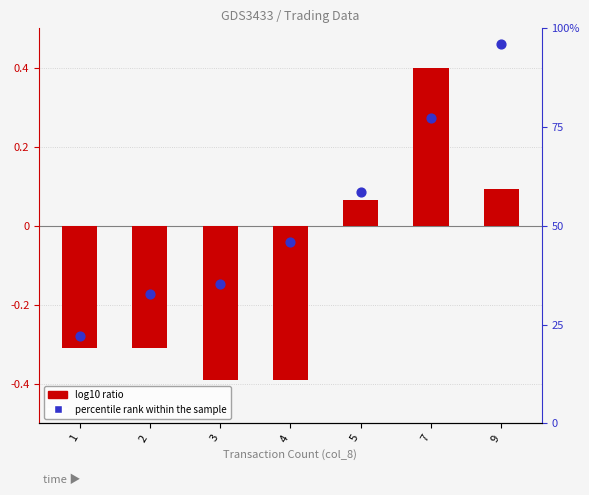

Is the value of log10 ratio at 9 greater than the value of percentile rank within the sample at 3?

No